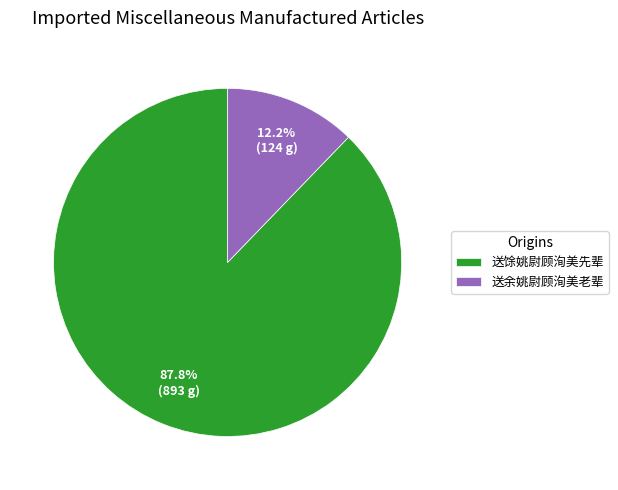

To the nearest percent, what is the combined percentage of 送馀姚尉顾洵美先辈 and 送余姚尉顾洵美老辈?

100%